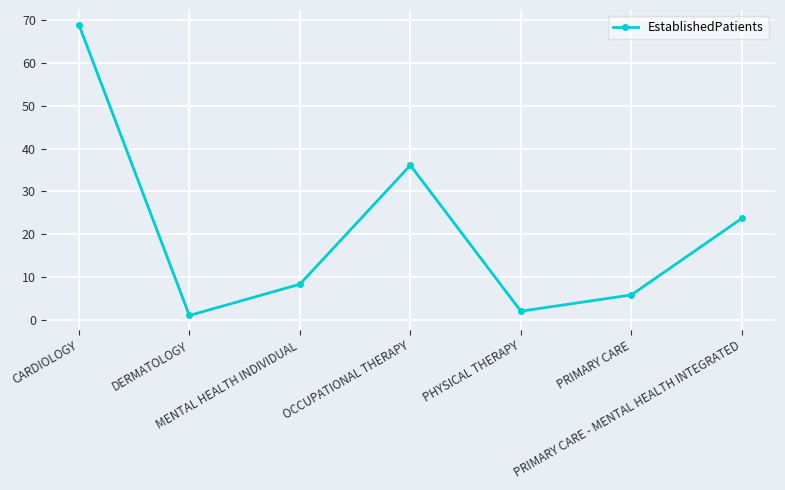

How many values exceed 8?

4